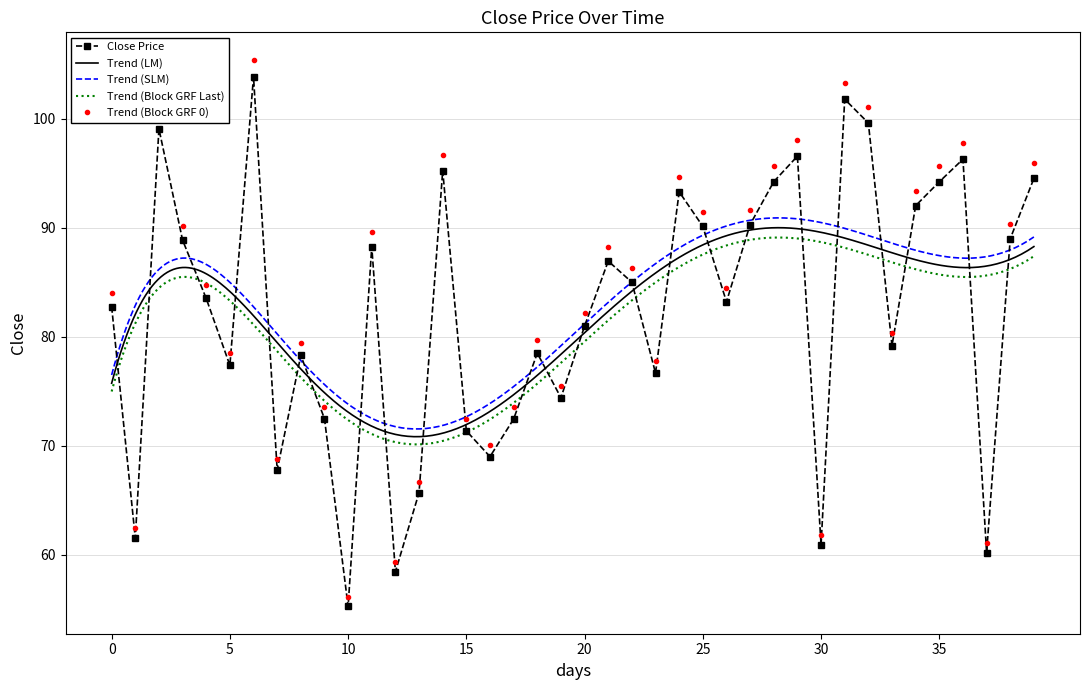

What is the difference between the maximum and minimum values?

48.6